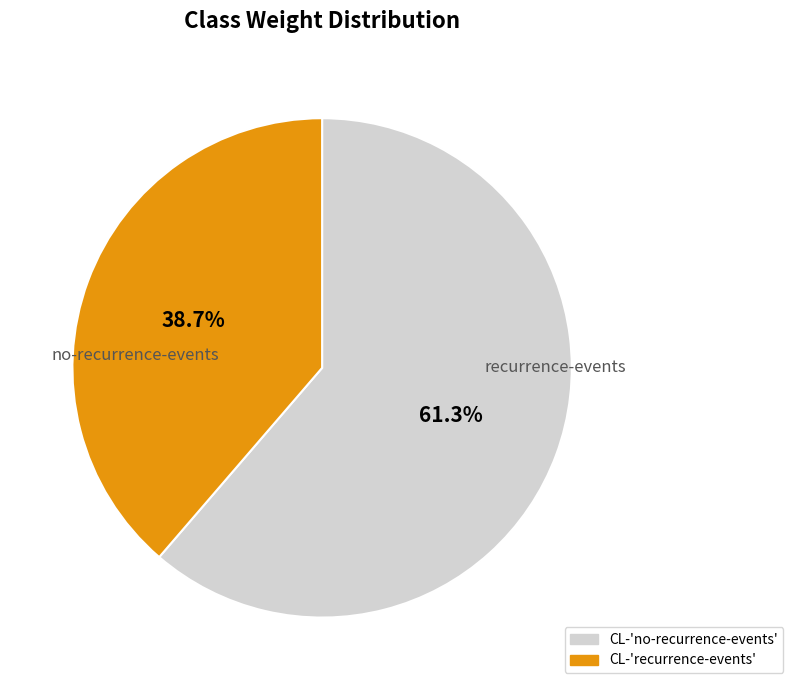

To the nearest percent, what percentage of the pie is CL-'no-recurrence-events'?

61%